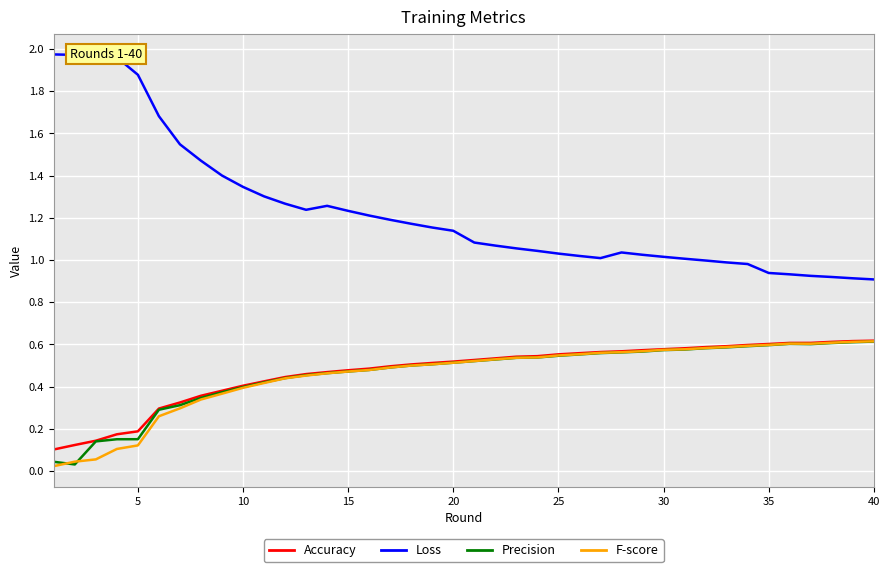

True or false: Loss and Precision intersect in this chart.

False